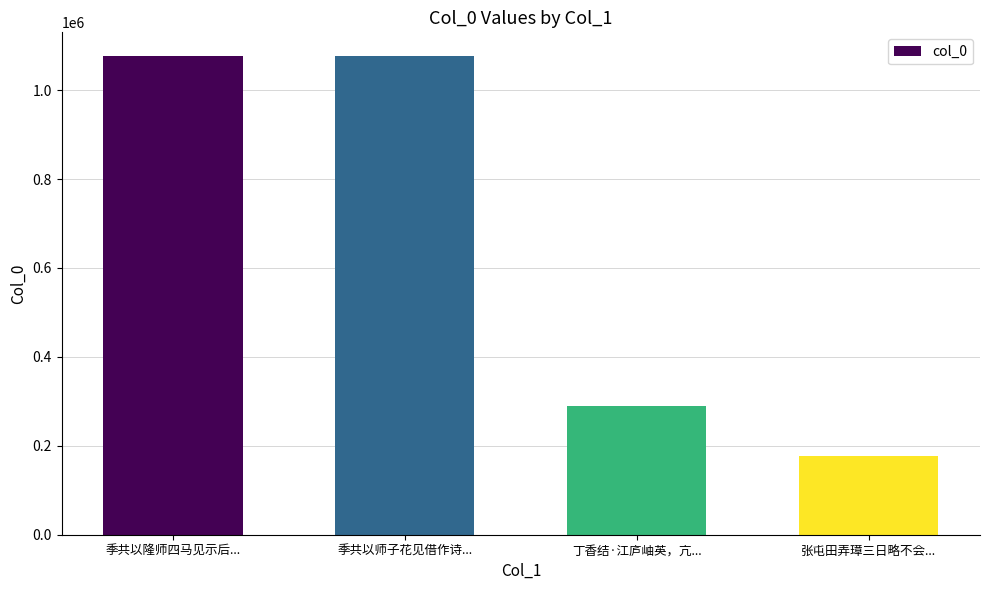

Read the value at 张屯田弄璋三日略不会....

177741